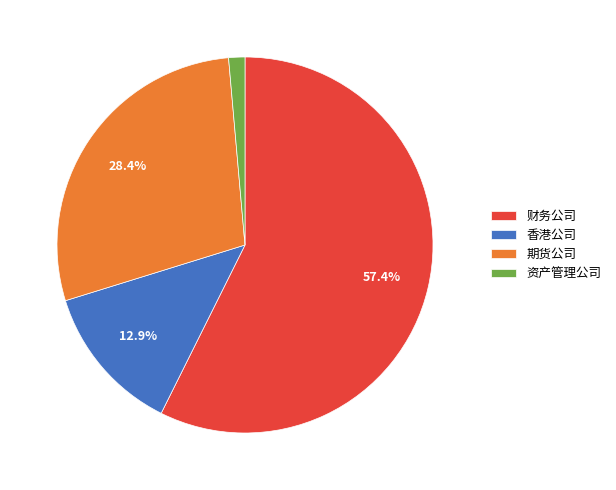

What is the smallest slice in the pie chart?

资产管理公司